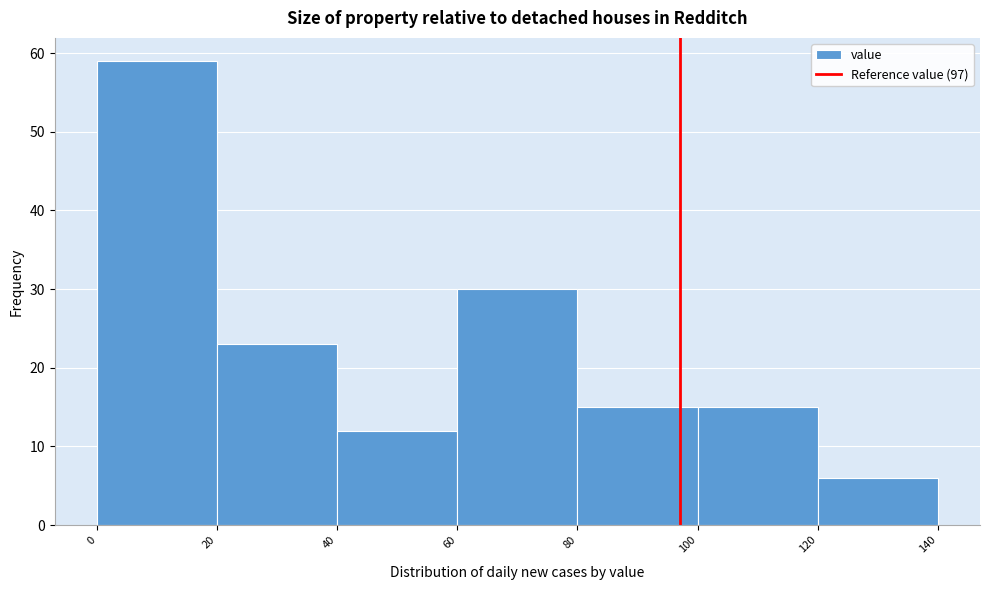

What is the height of the bar covering 100 to 120 on the x-axis? The values are not printed on the chart, so give them approximately, as read against the axis.

15